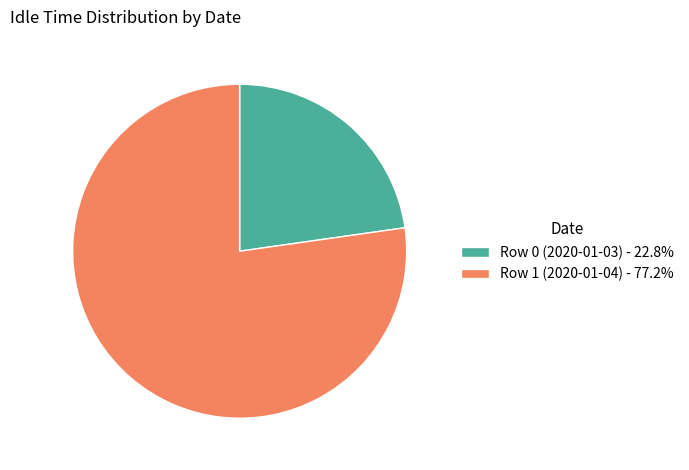

Do Row 1 (2020-01-04) - 77.2% and Row 0 (2020-01-03) - 22.8% together represent more than half of the pie?

Yes